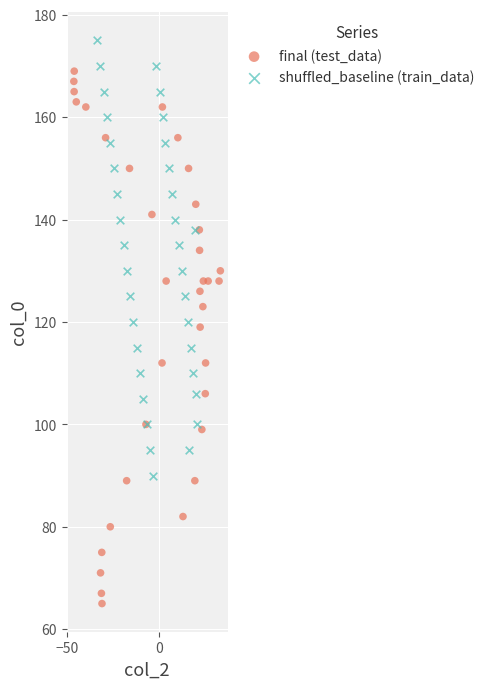

Which series contains the lowest Y value?

final (test_data)